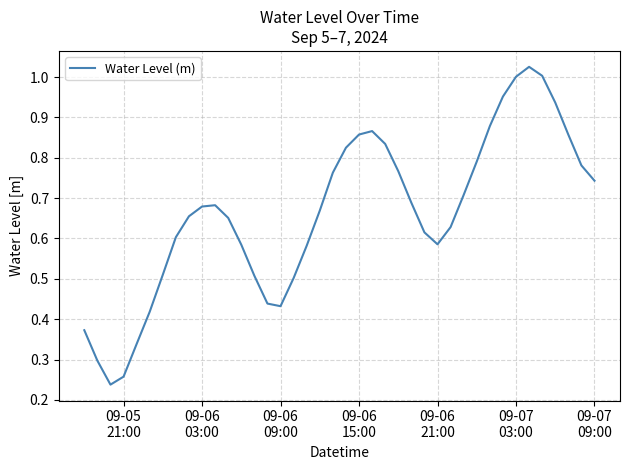

How many interior local valleys (lower than both neighbors) does the data have?

3